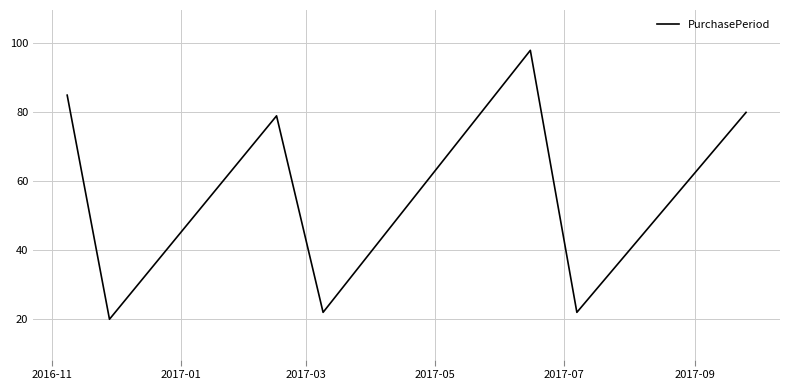

What is the greatest value displayed?

98